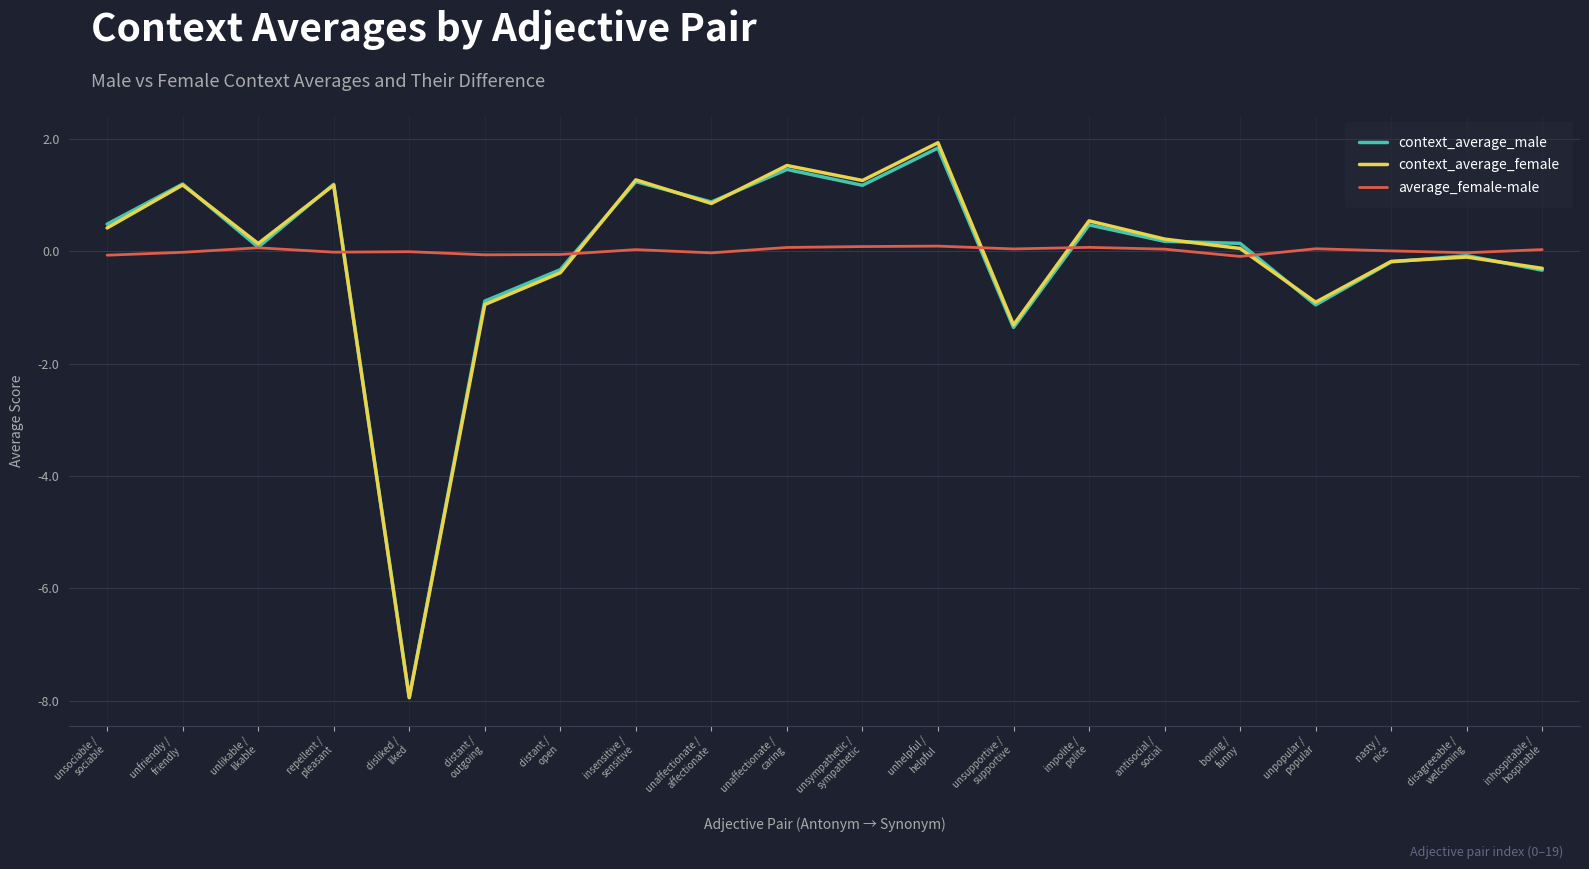

Which series has the largest range (max minus min)?

context_average_female